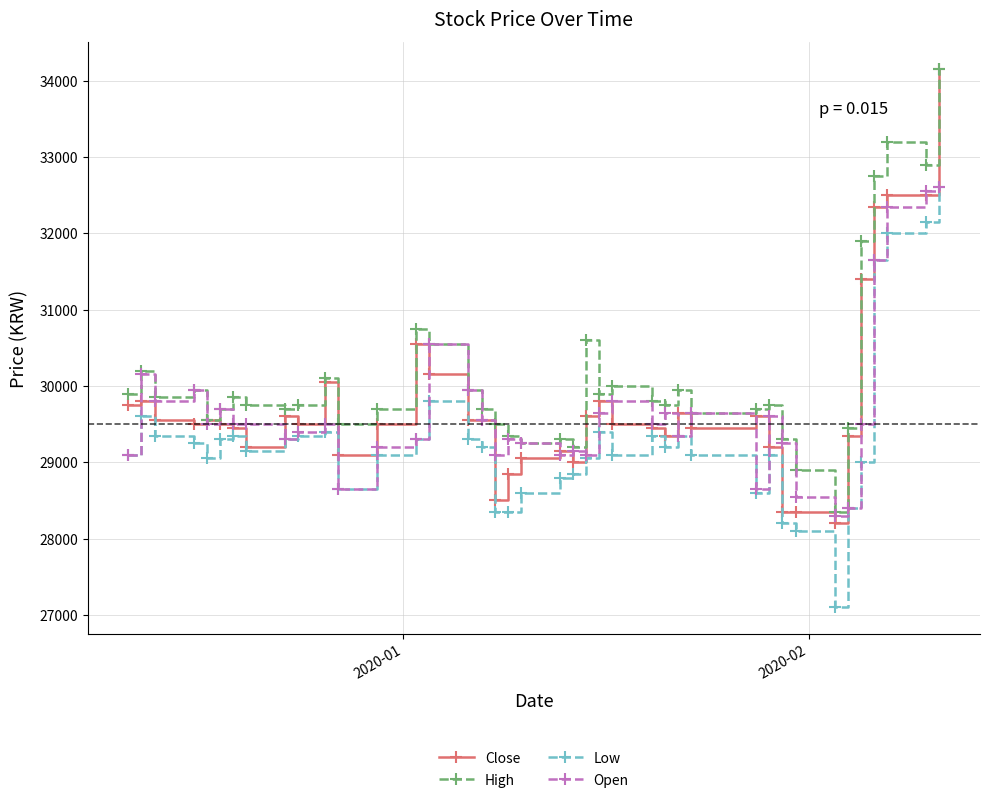

True or false: Low and High cross at least once.

False